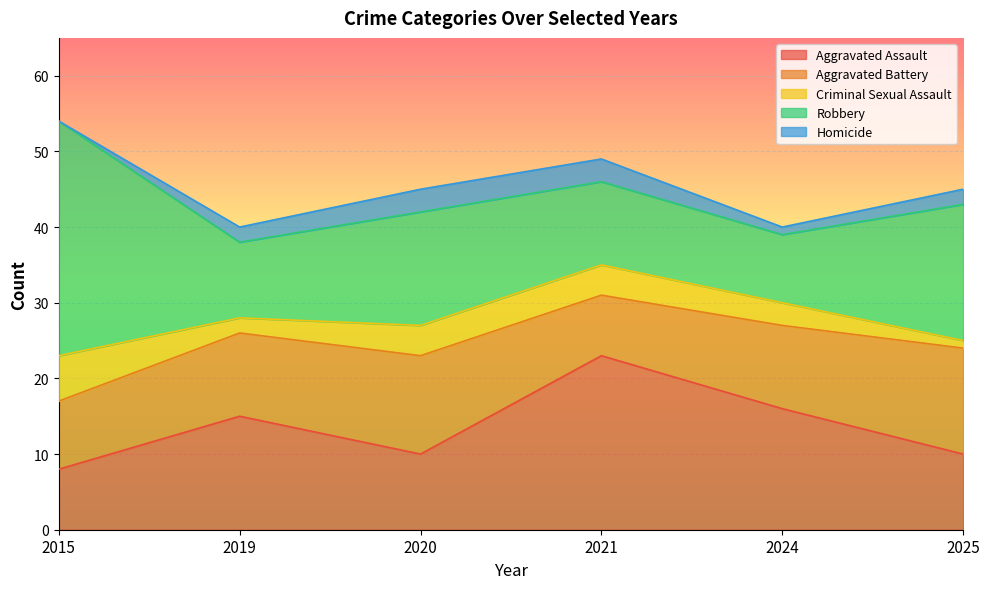

What is the difference between the maximum and minimum values in the Robbery series?

22